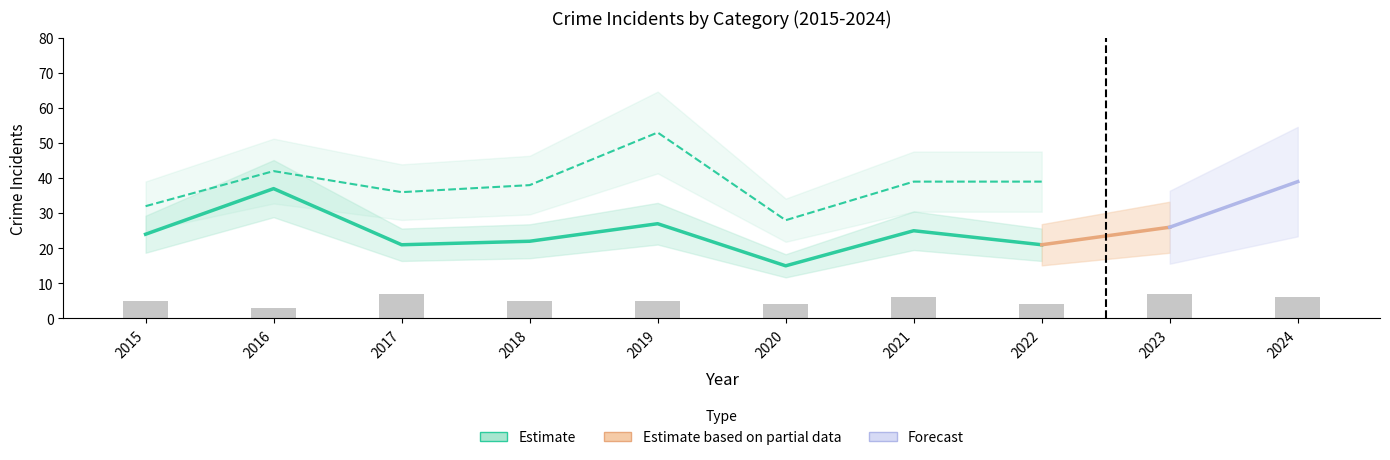

The Robbery series shows 26 at 2023. True or false?

True